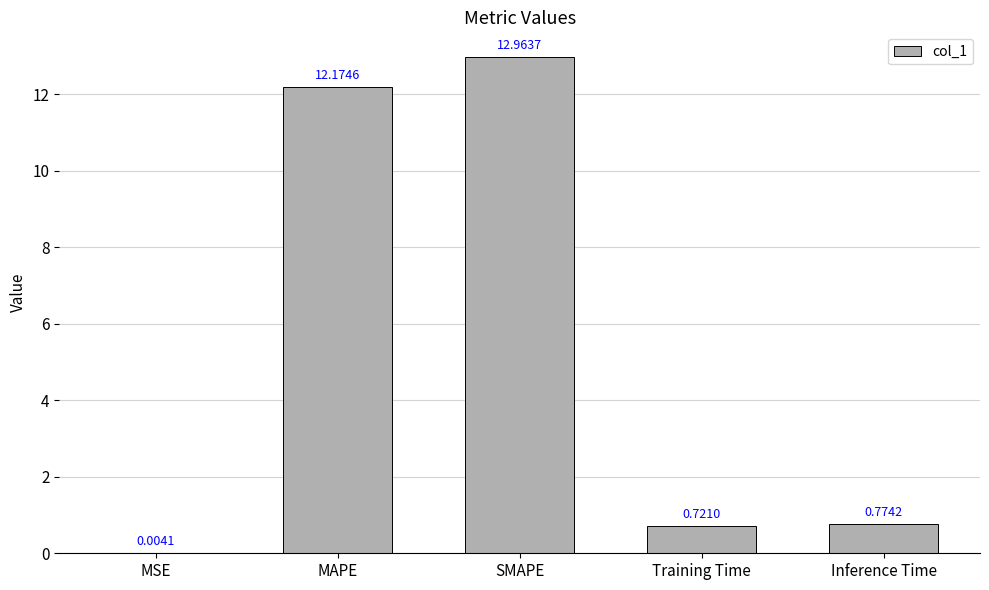

What is the sum of the values at Inference Time and Training Time?

1.5